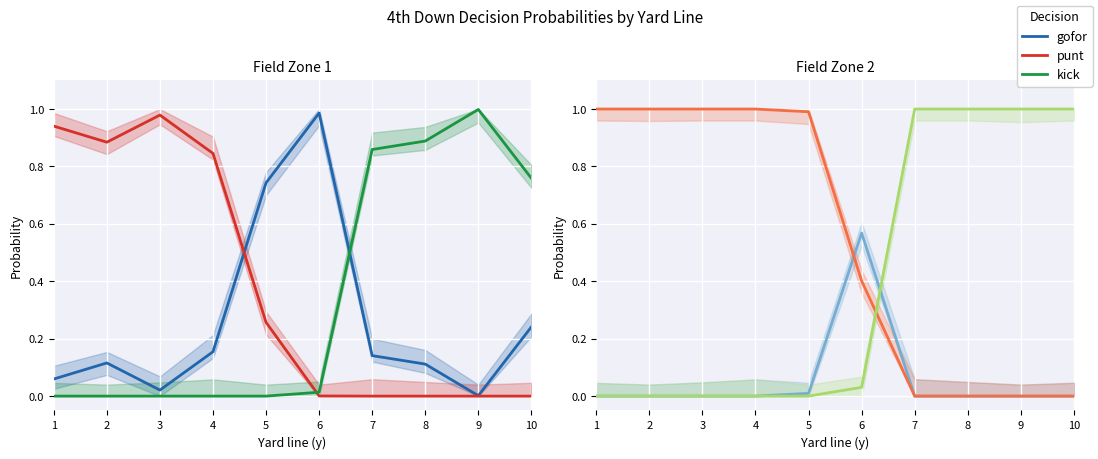

The value of kick at 4 is -0.4. True or false?

False